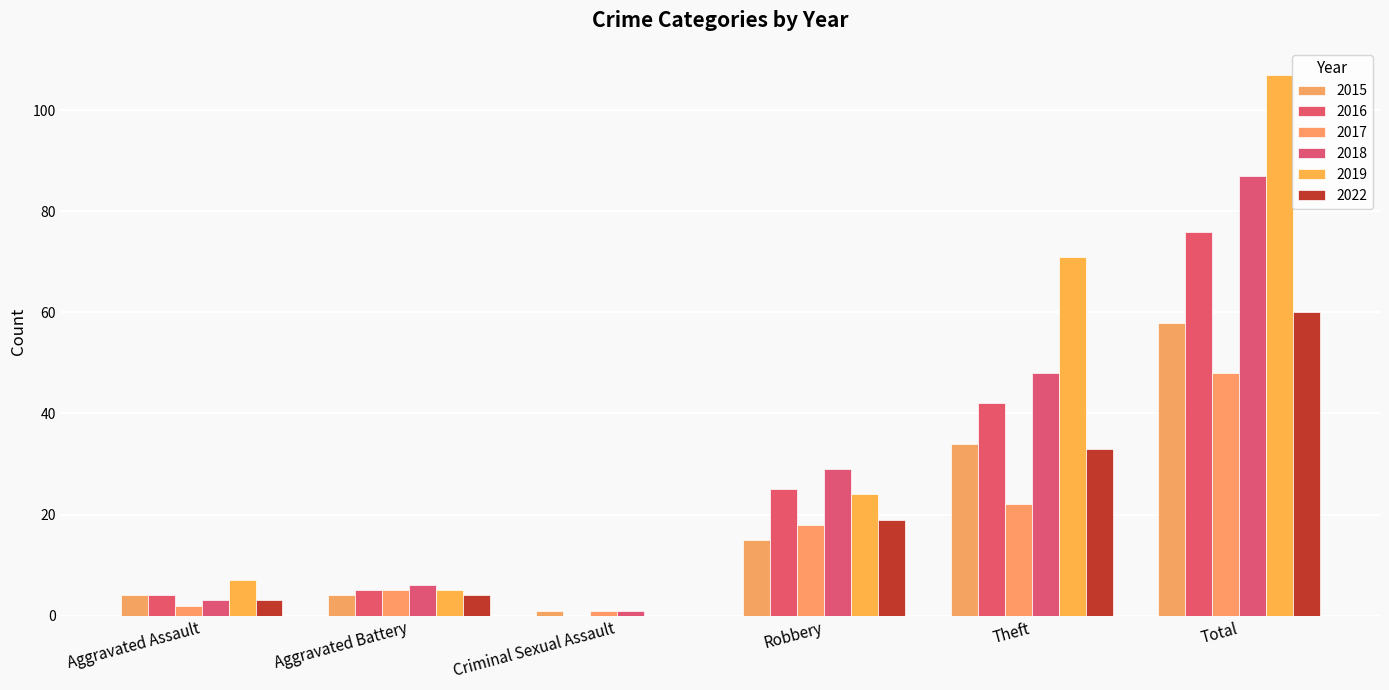

At how many categories does at least one series exceed 1?

5